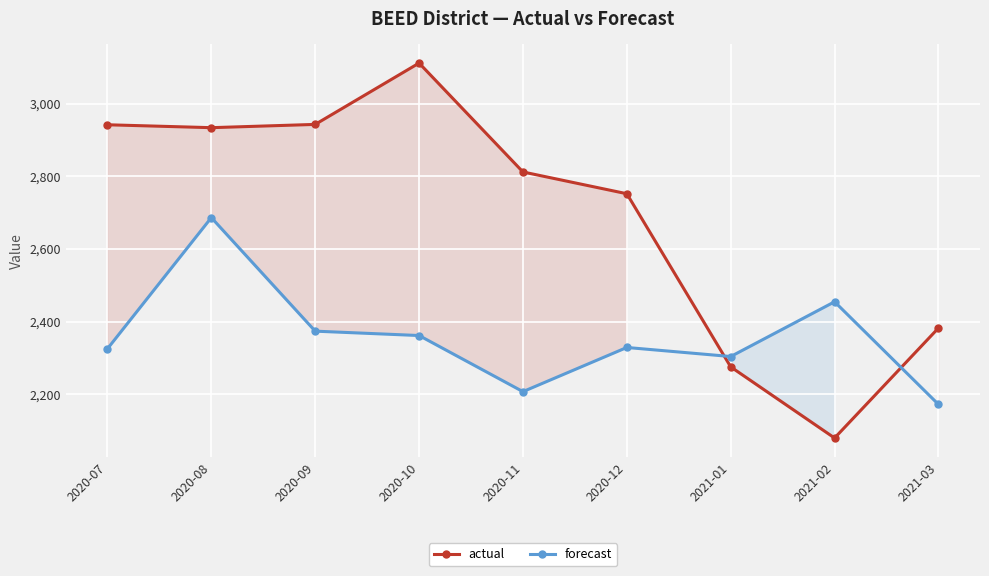

Where is forecast nearest to the value 2428?

2021-02